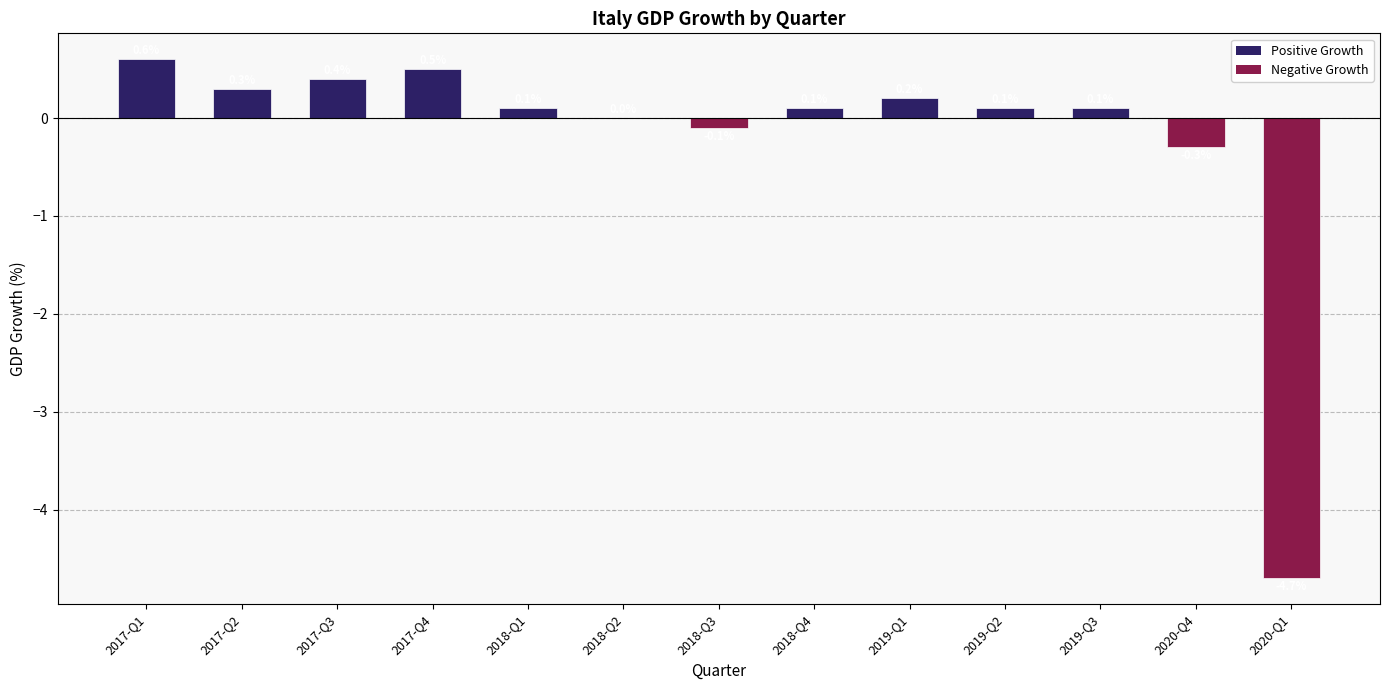

The chart shows a value of 0.4 at 2017-Q3. True or false?

True